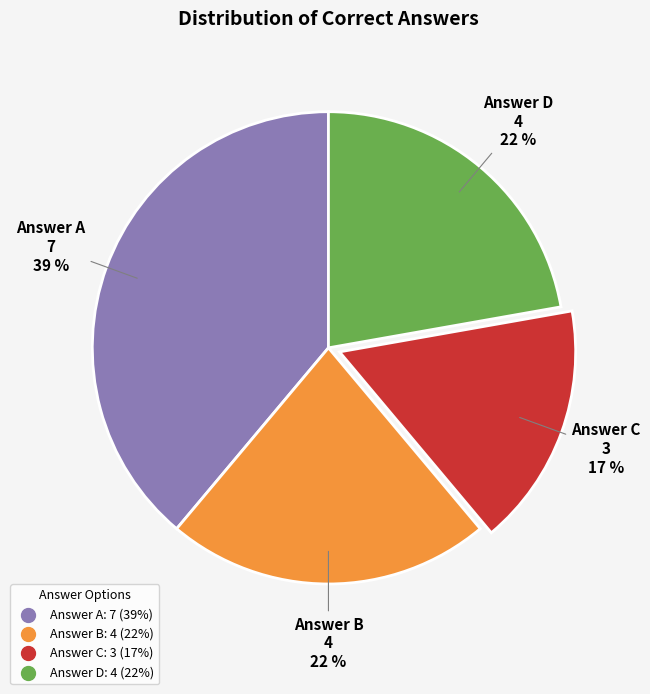

Is there any slice that represents more than half of the pie?

No